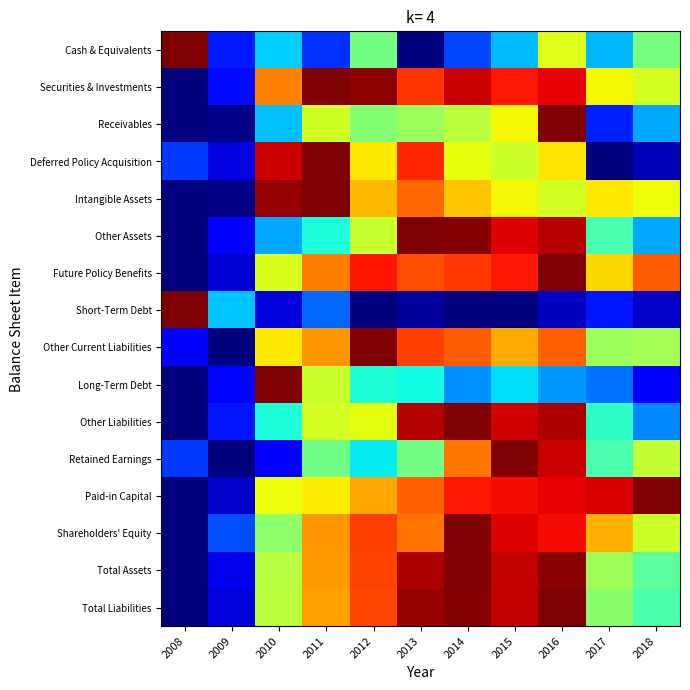

Rank the series at 2010 from lowest to highest value.

Short-Term Debt, Retained Earnings, Other Assets, Receivables, Cash & Equivalents, Other Liabilities, Shareholders' Equity, Total Assets, Total Liabilities, Future Policy Benefits, Paid-in Capital, Other Current Liabilities, Securities & Investments, Deferred Policy Acquisition, Intangible Assets, Long-Term Debt